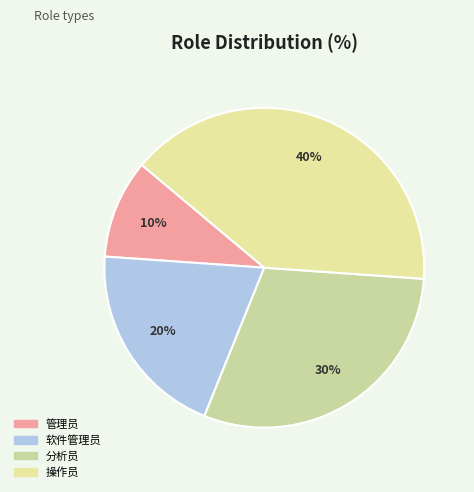

How many segments does this pie chart have?

4